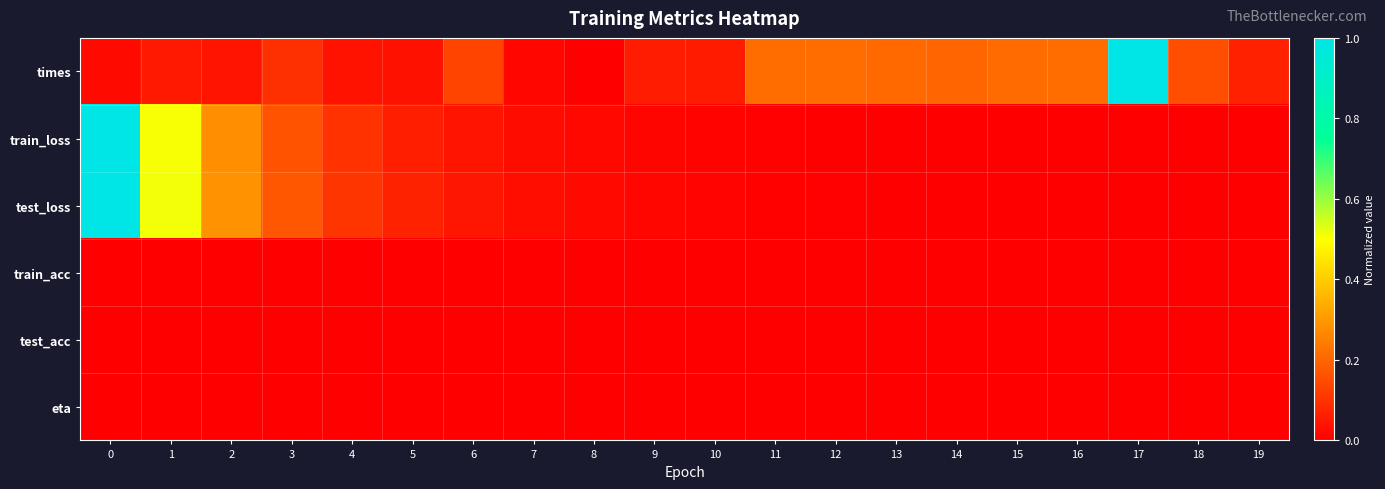

Rank the series by their maximum value, from lowest to highest.

train_acc, test_acc, eta, times, train_loss, test_loss